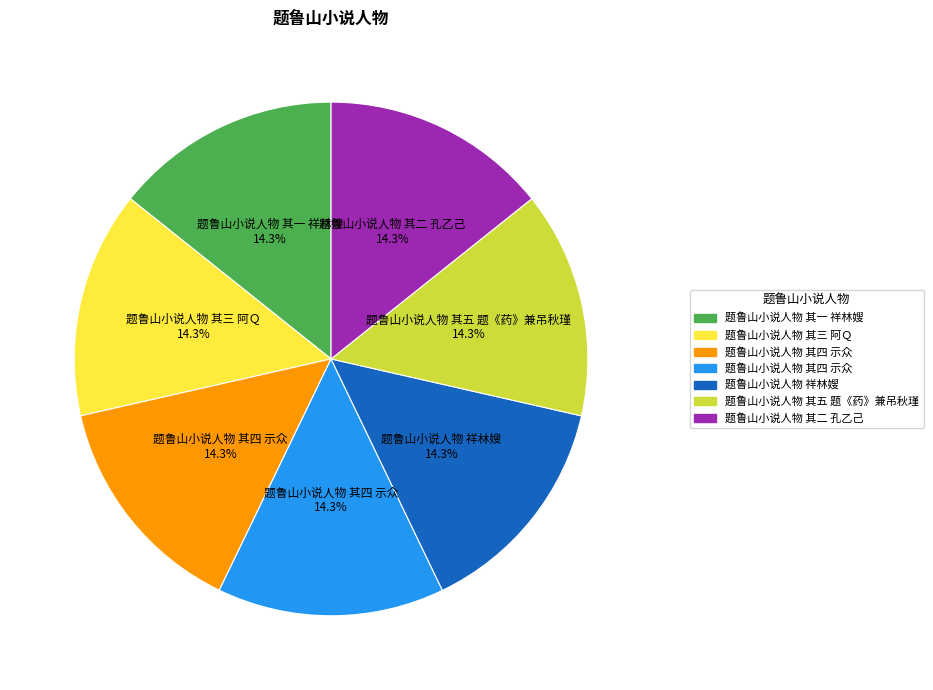

Does any single category account for the majority?

No